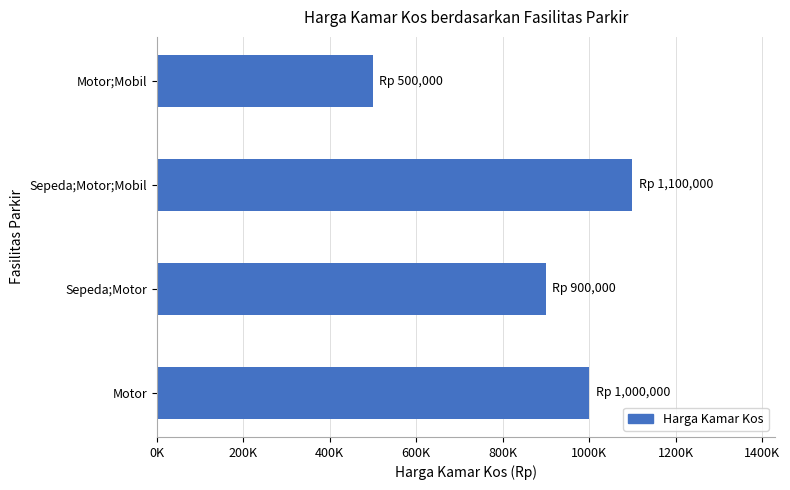

Does the chart contain any negative values?

No